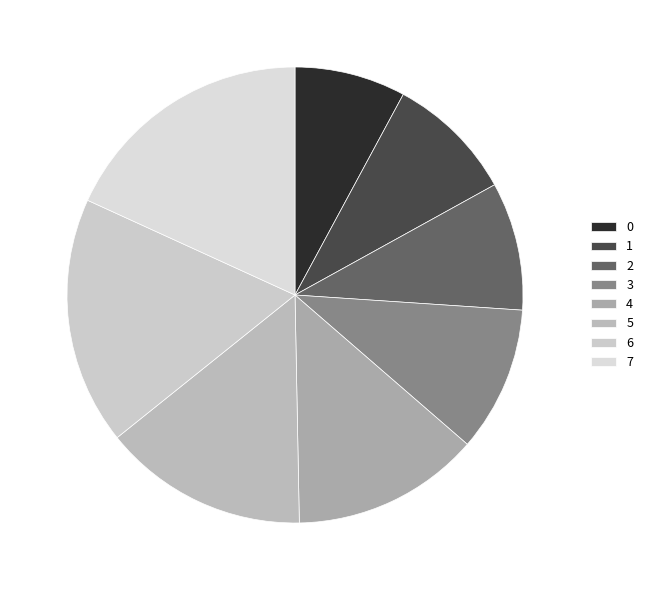

Which category has the biggest portion of the pie?

7